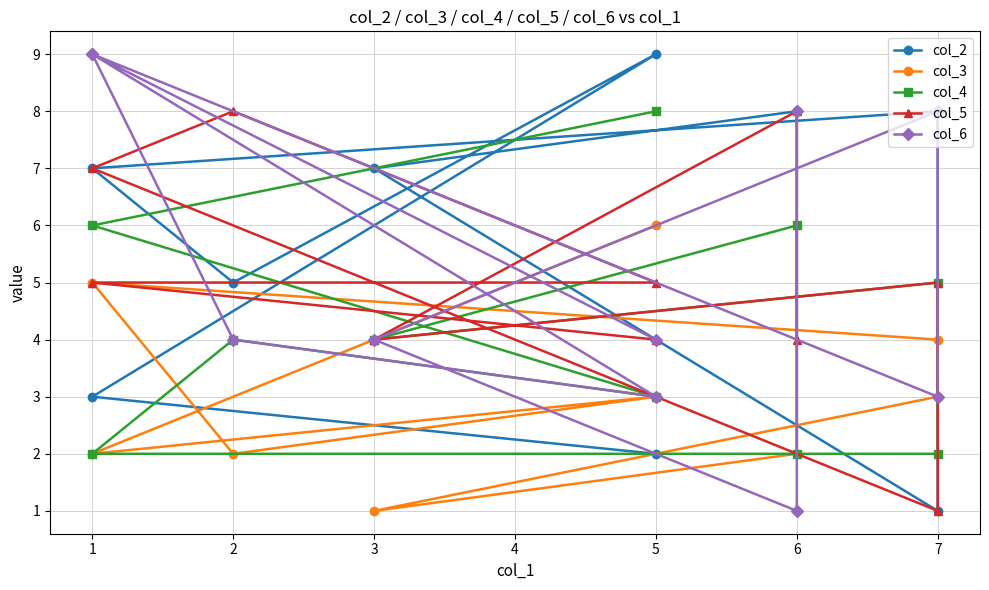

Is this an area chart (filled region under the line)?

No